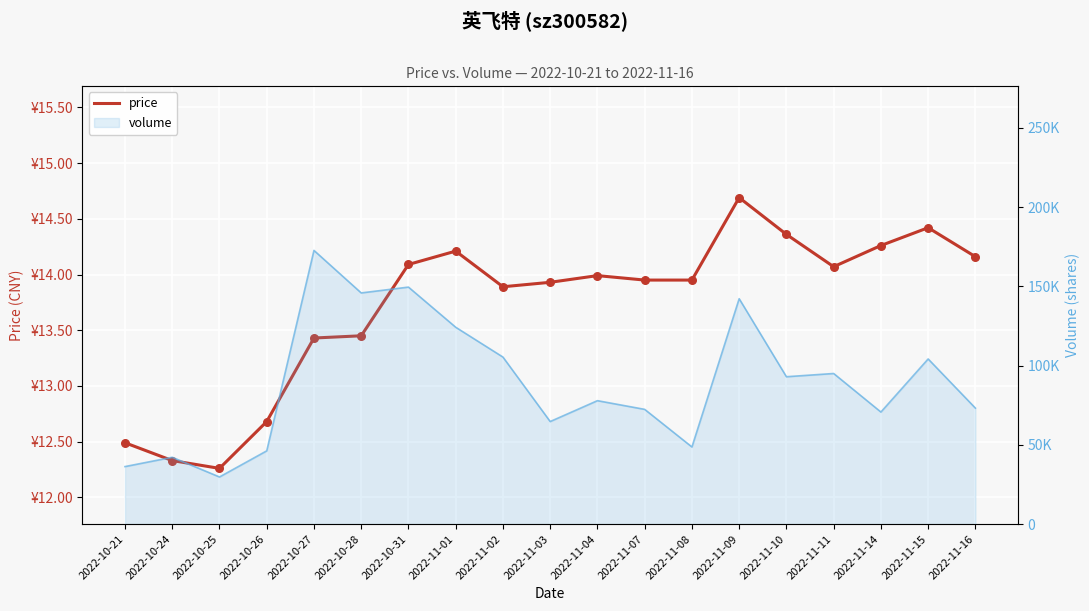

What is the total value across all series at 2022-10-21?

36287.5